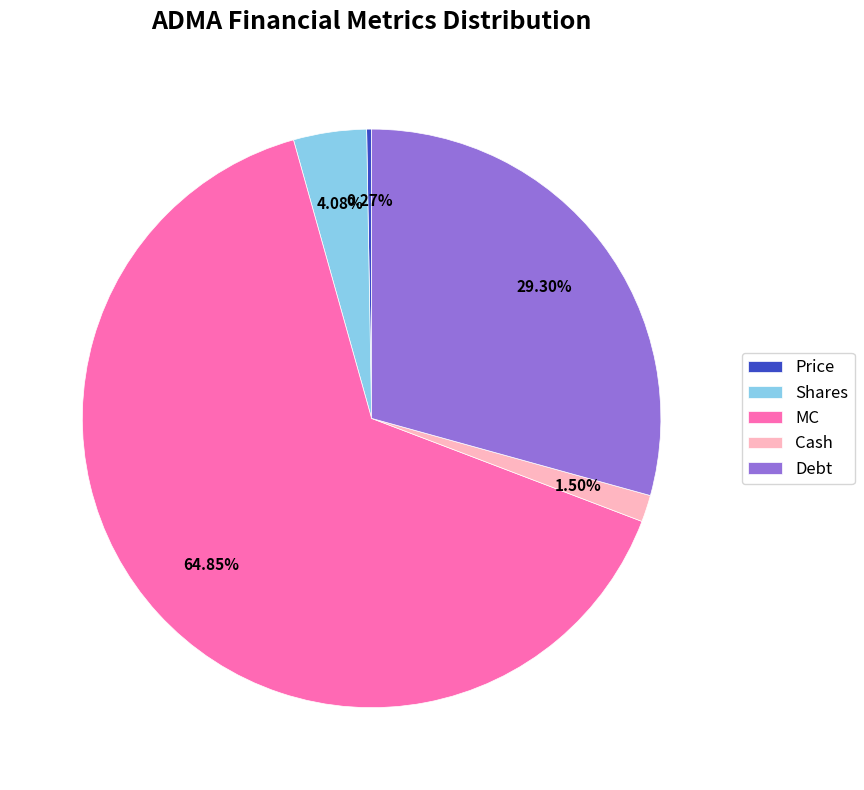

Does any single category account for the majority?

Yes